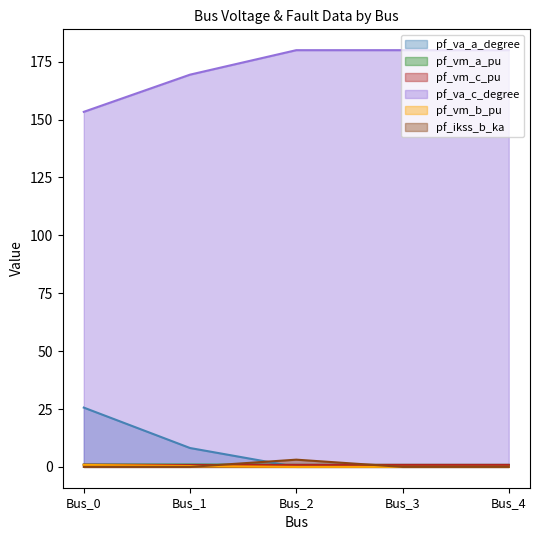

Reading left to right, what are all the values shown in this chart?

pf_va_a_degree: 25.6	8.2	0.0	0.0	0.0
pf_vm_a_pu: 1.0	1.0	0.9	0.9	0.9
pf_vm_c_pu: 0.9	0.8	0.9	0.9	0.9
pf_va_c_degree: 153.4	169.4	180.0	180.0	180.0
pf_vm_b_pu: 0.9	0.4	0.0	0.0	0.0
pf_ikss_b_ka: 0.0	0.0	3.1	0.0	0.0